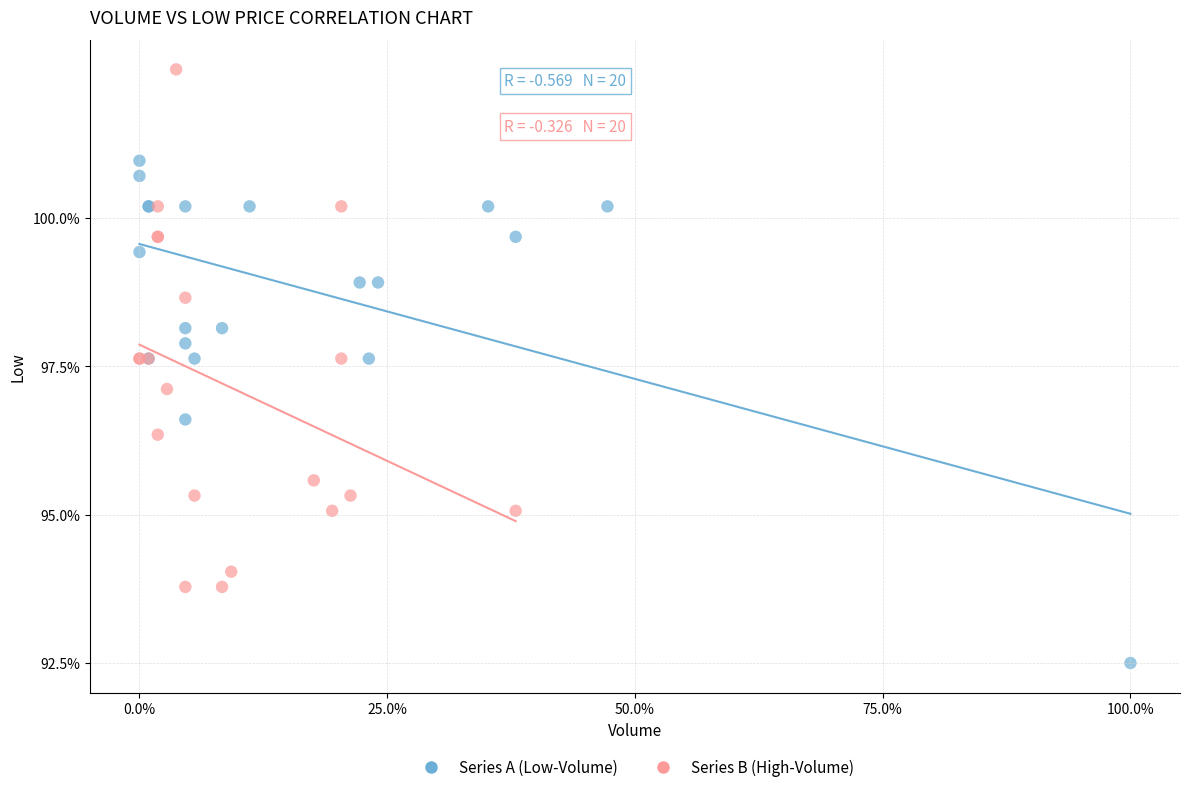

Which series reaches the maximum Y coordinate?

Series B (High-Volume)